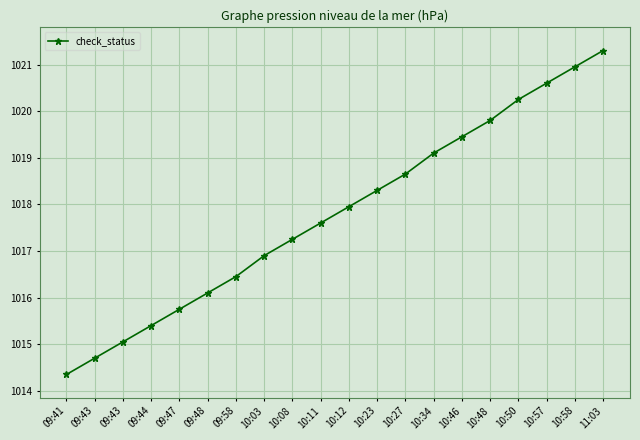

How many values are below 1017?

8